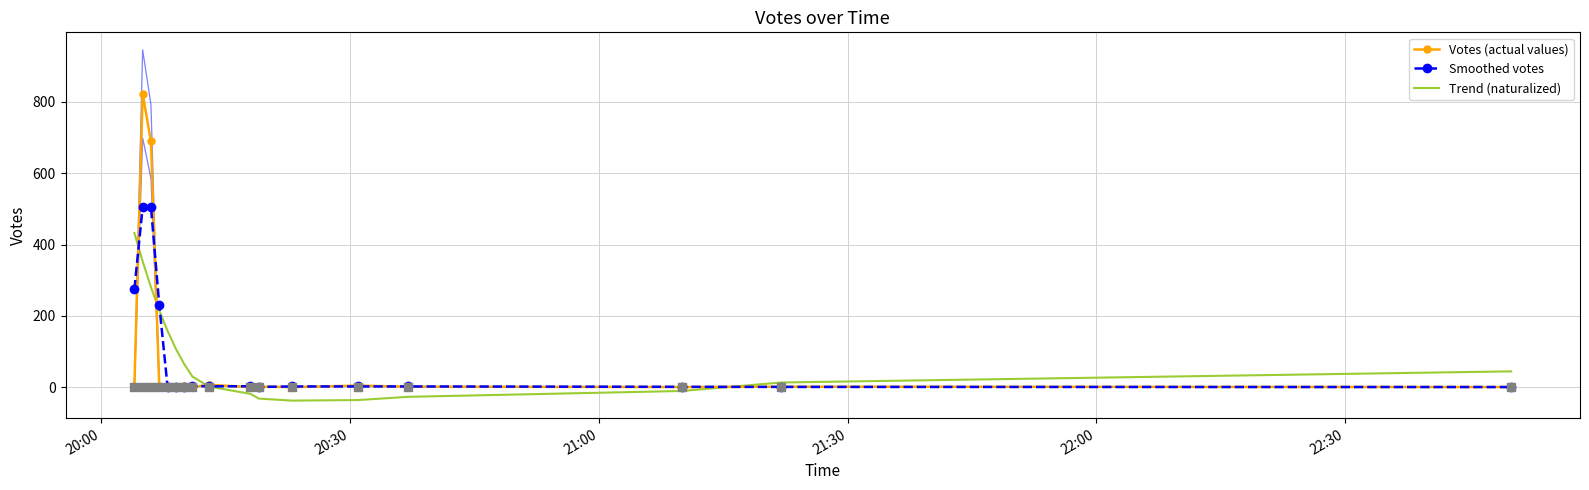

Which series has the largest total across all categories?

Trend (naturalized)